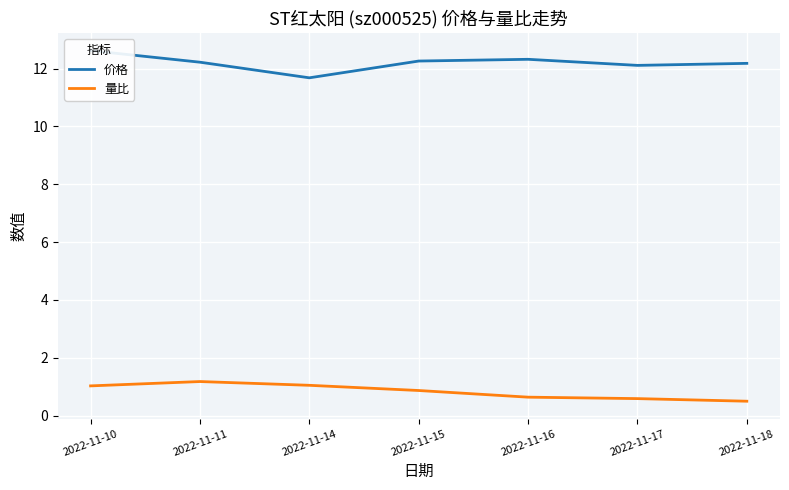

How many data points does each series have?

7